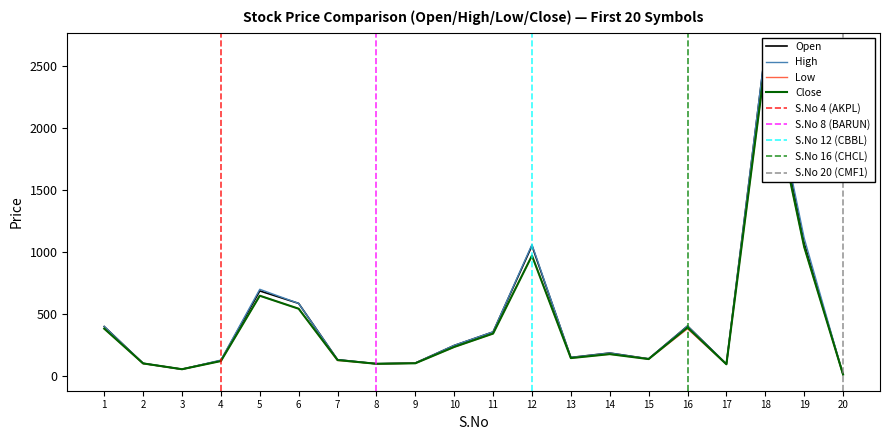

Which category has the lowest value in the Open series?

20